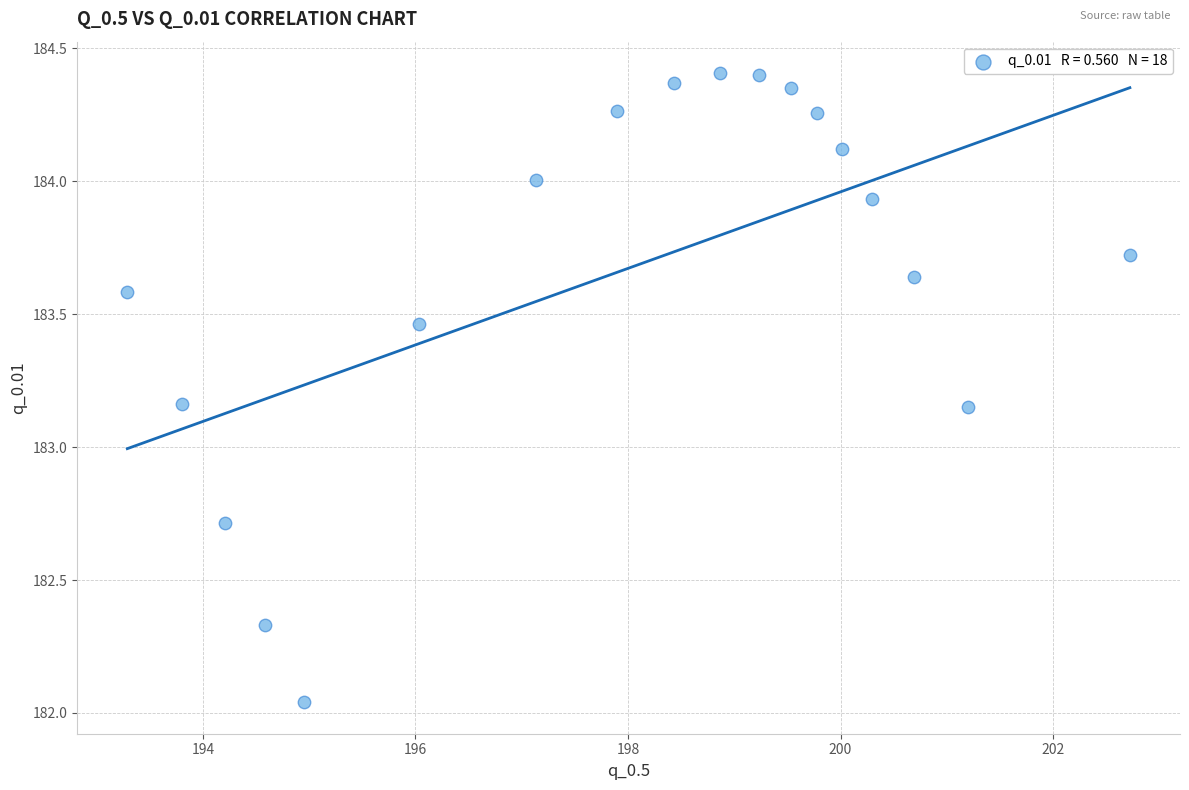

What is the range of X values (max minus min)?

9.4